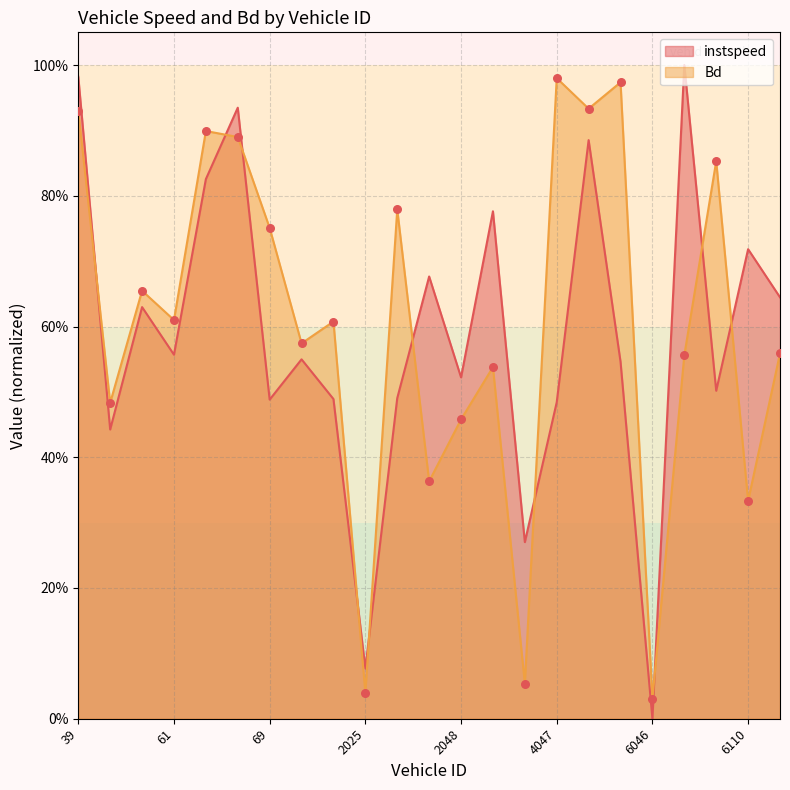

Which series contains the lowest Y value?

instspeed